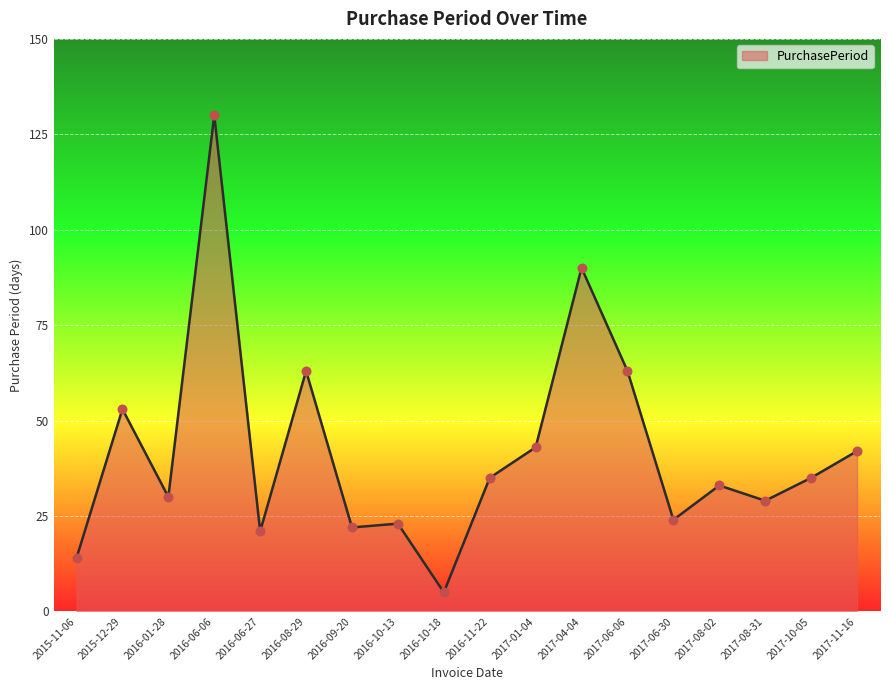

What is the change in value from 2016-06-06 to 2017-10-05?

-95